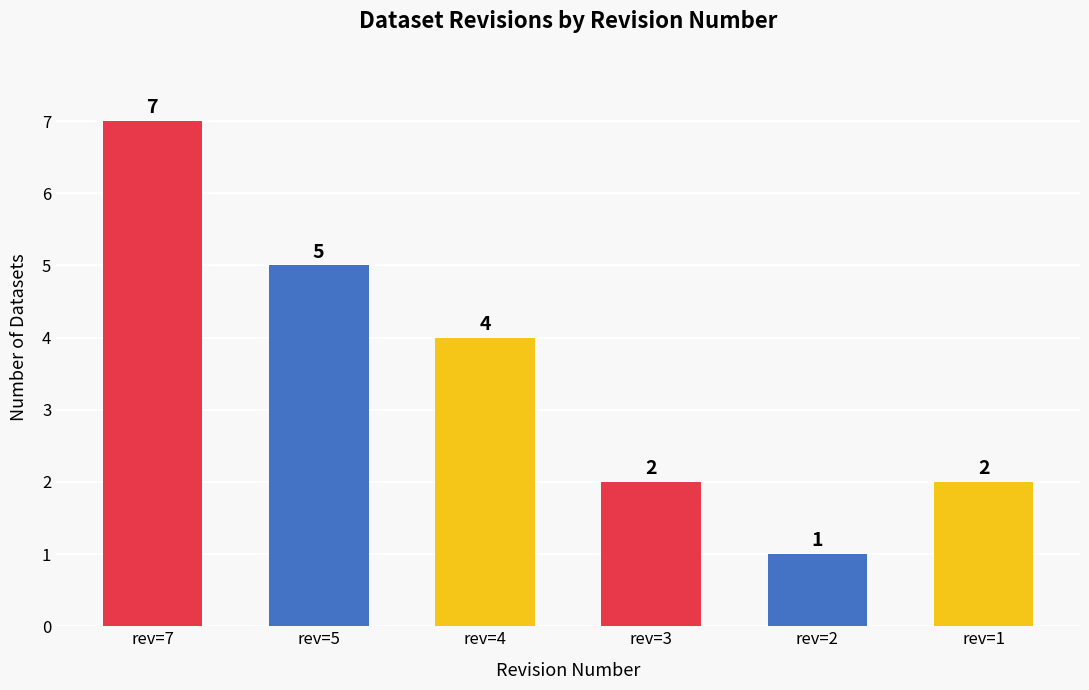

The value at rev=1 is 2. True or false?

True